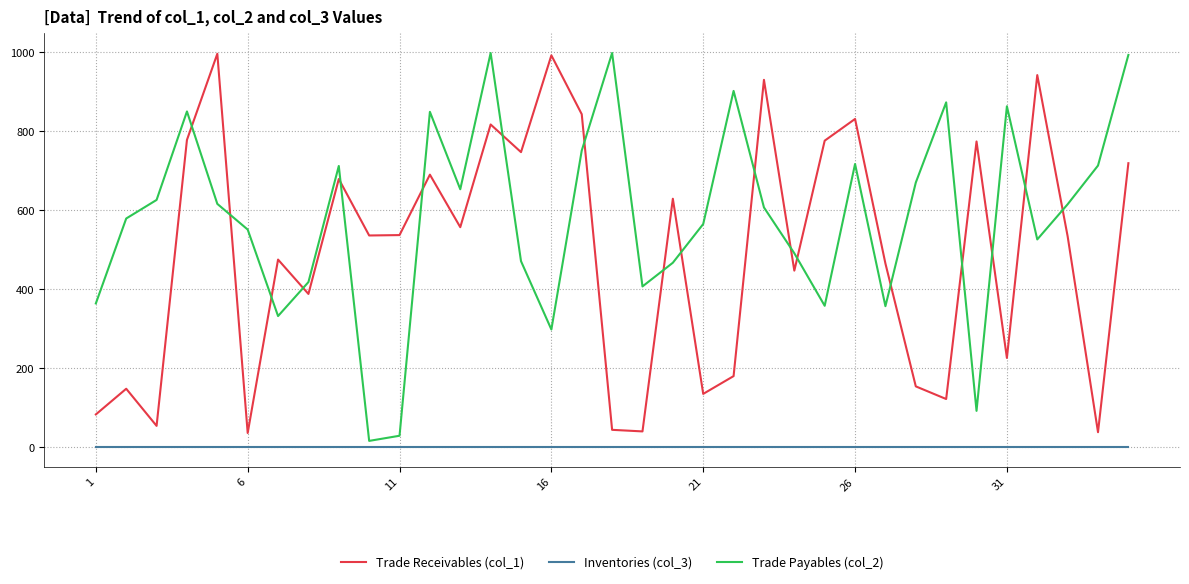

Which series has the largest total across all categories?

Trade Payables (col_2)